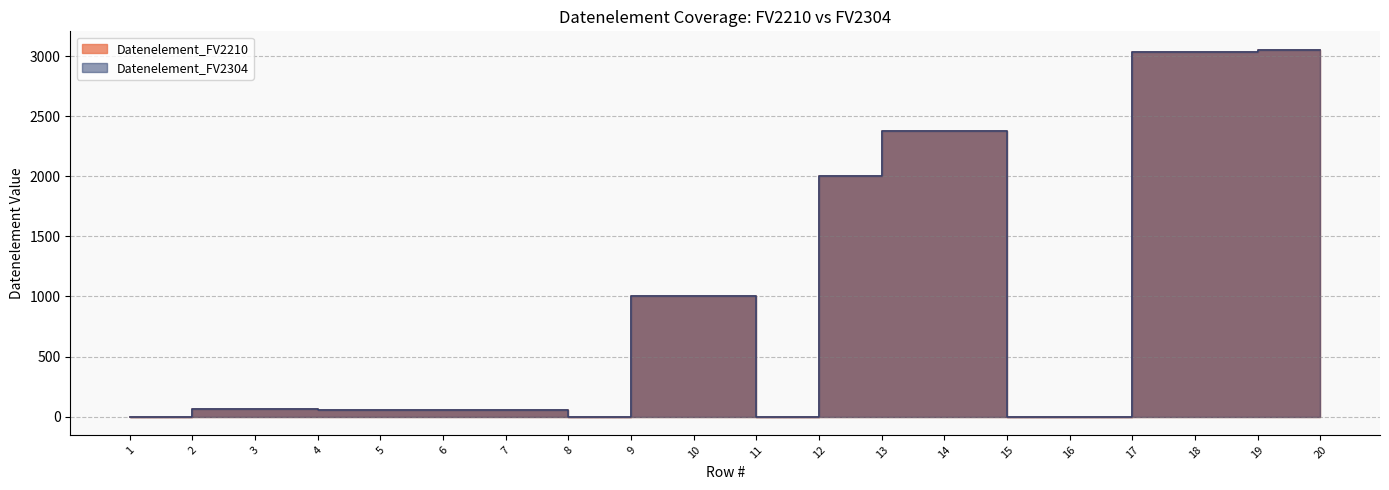

At which category does Datenelement_FV2210 reach its first local peak?

3